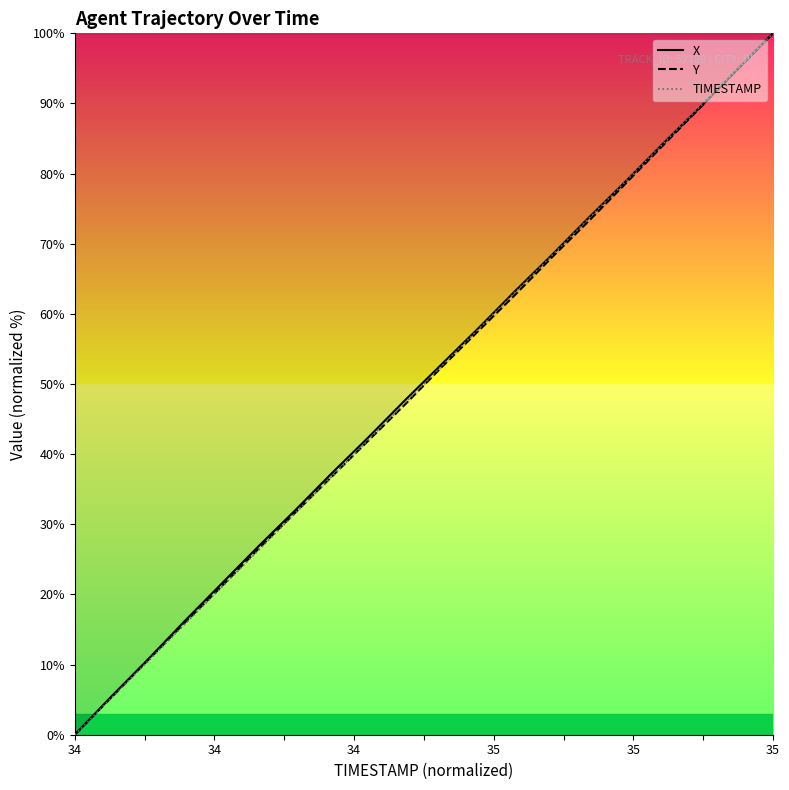

How many categories are shown in the chart?

20